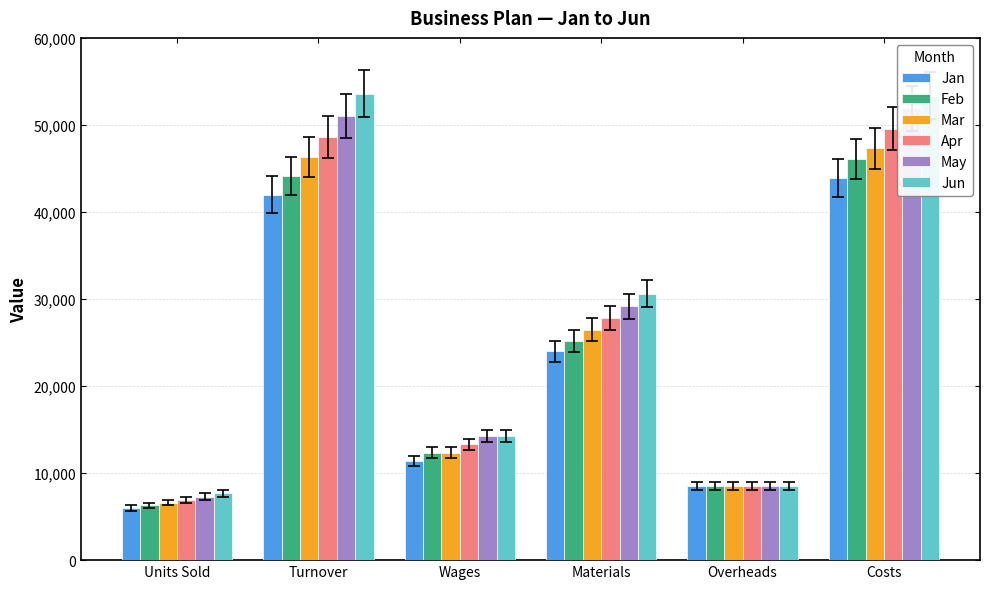

How many groups of bars are there?

6